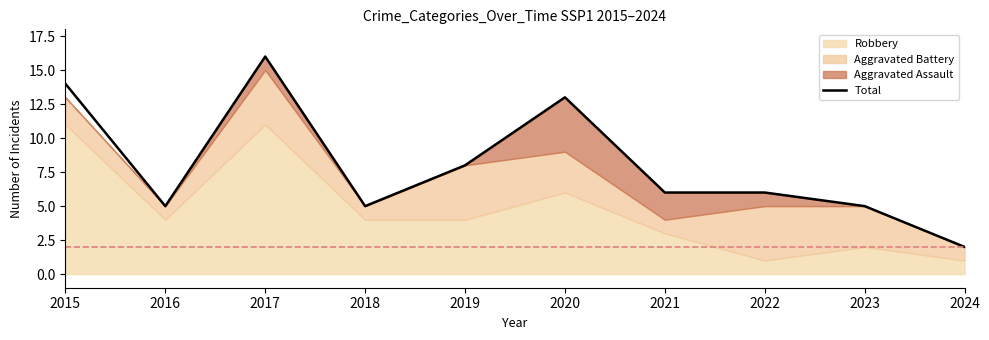

Which has a higher value, 2019 or 2021?

2019